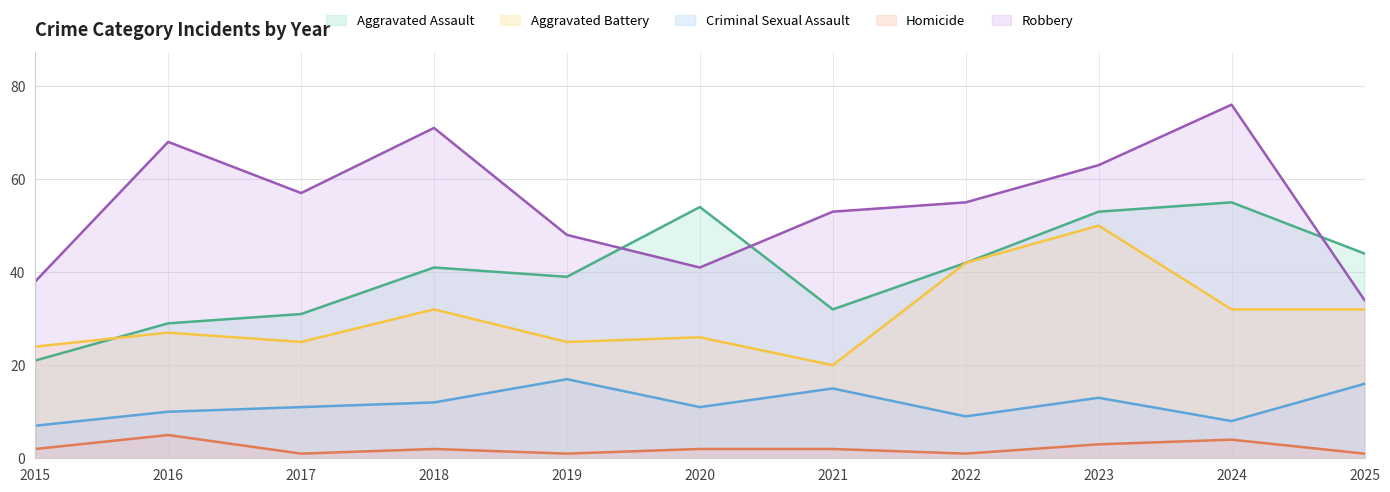

True or false: Robbery has a value of 68 at 2016.

True